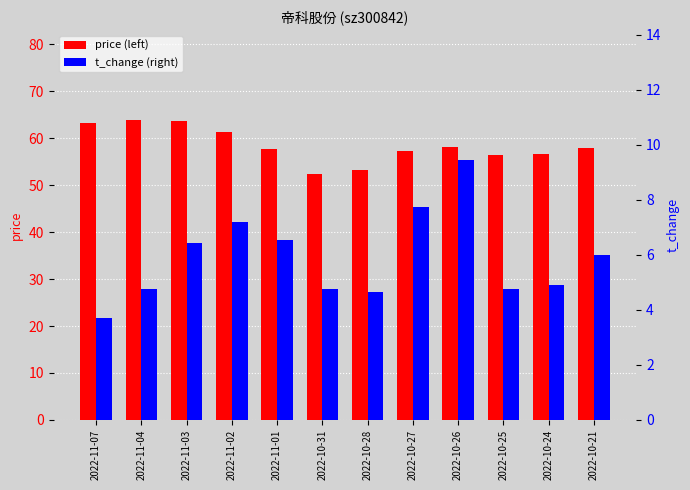

At which label does price reach its minimum?

2022-10-31